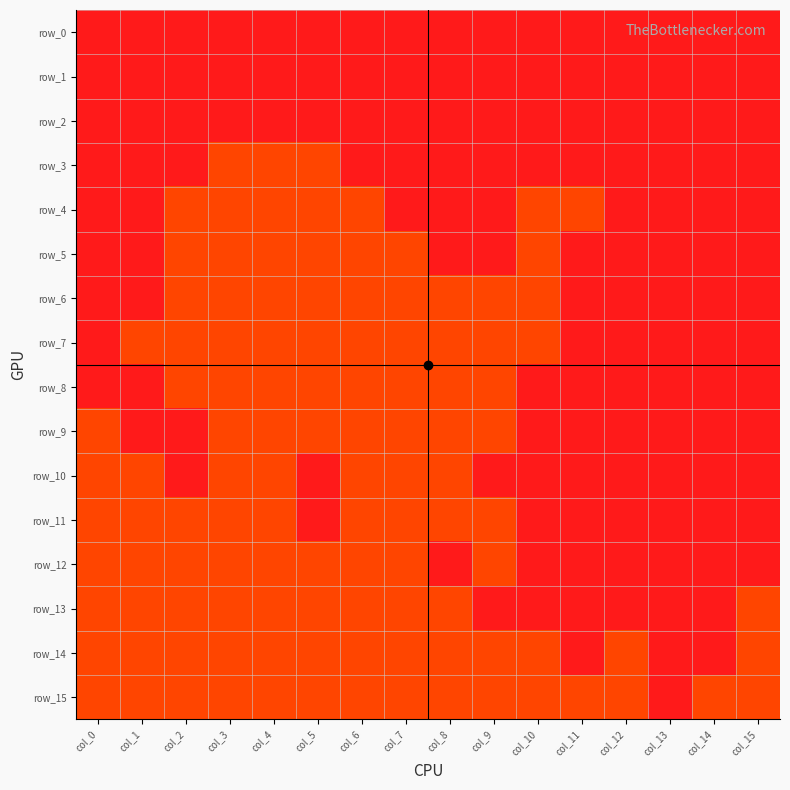

What is the sum of the row_7 values at col_12 and col_4?

1